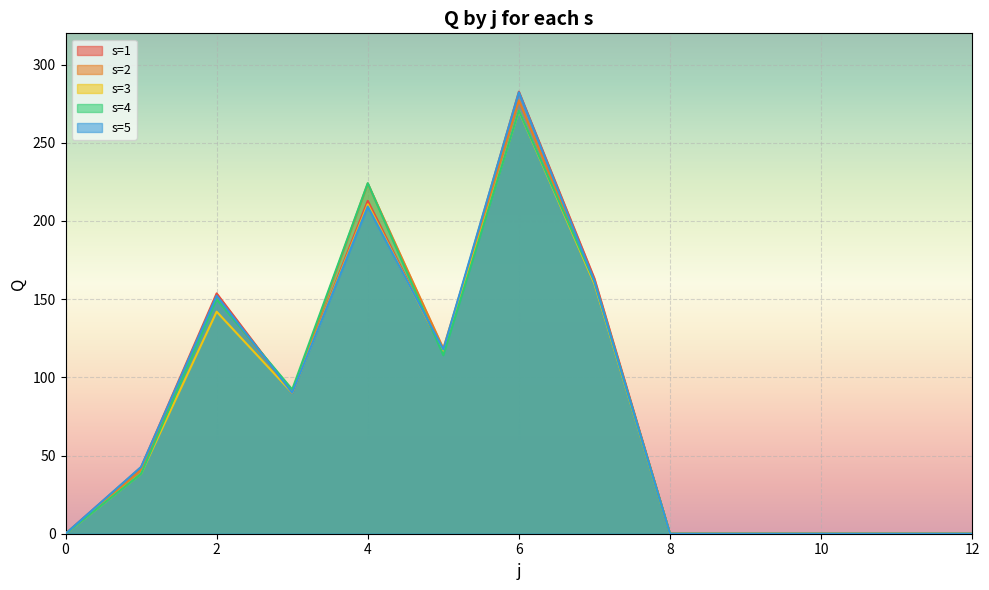

What is the difference between the maximum and second lowest values in the s=3 series?

270.5